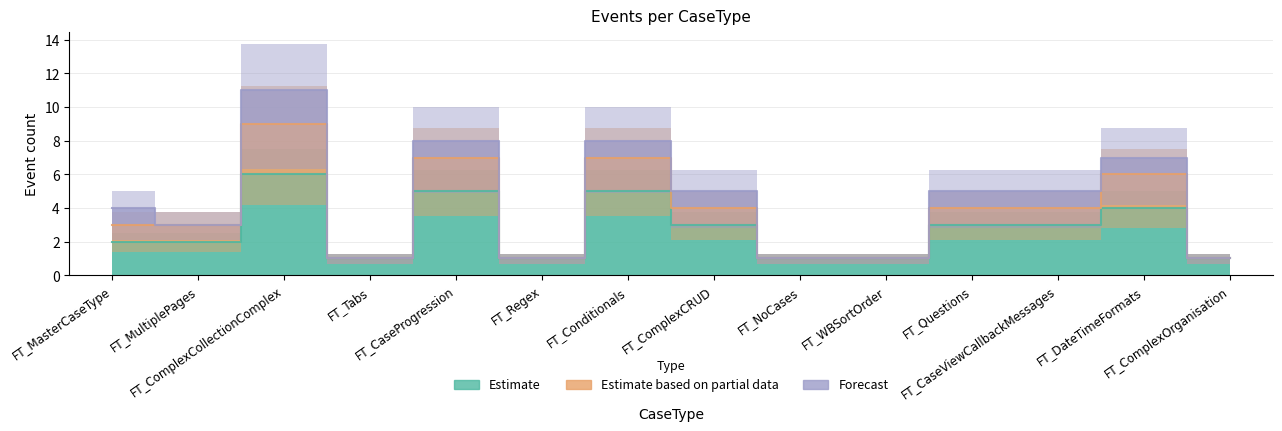

List the labels in order of Estimate based on partial data value, smallest first.

FT_Tabs, FT_Regex, FT_NoCases, FT_WBSortOrder, FT_ComplexOrganisation, FT_MasterCaseType, FT_MultiplePages, FT_ComplexCRUD, FT_Questions, FT_CaseViewCallbackMessages, FT_DateTimeFormats, FT_CaseProgression, FT_Conditionals, FT_ComplexCollectionComplex